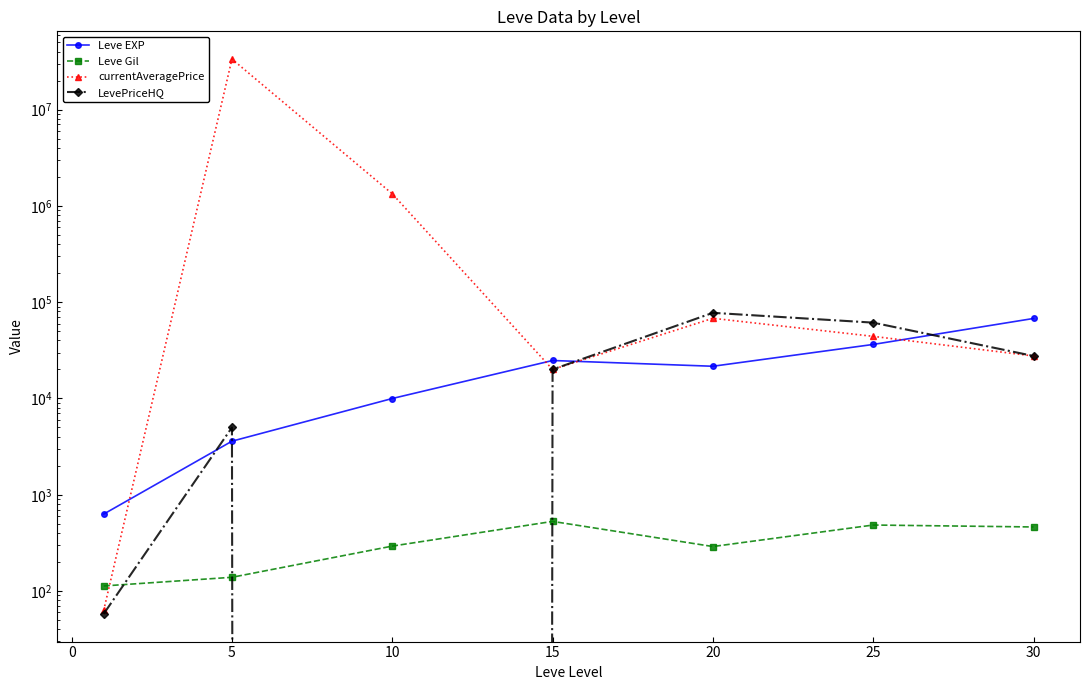

What is the minimum value for Leve EXP?

630.0